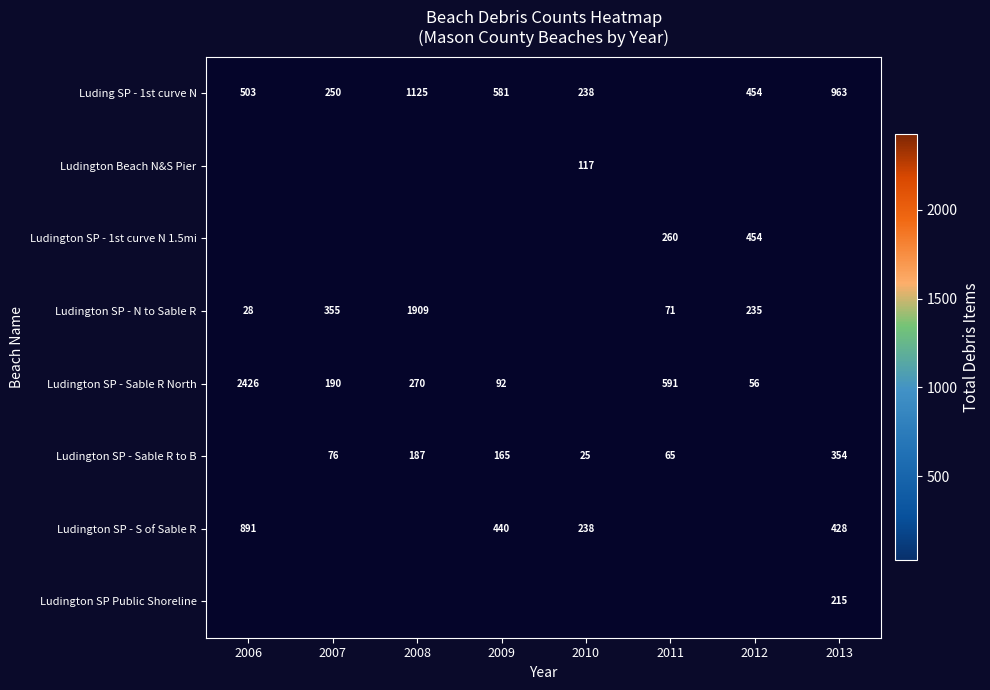

The Ludington SP - Sable R to B series shows 7 at 2010. True or false?

False